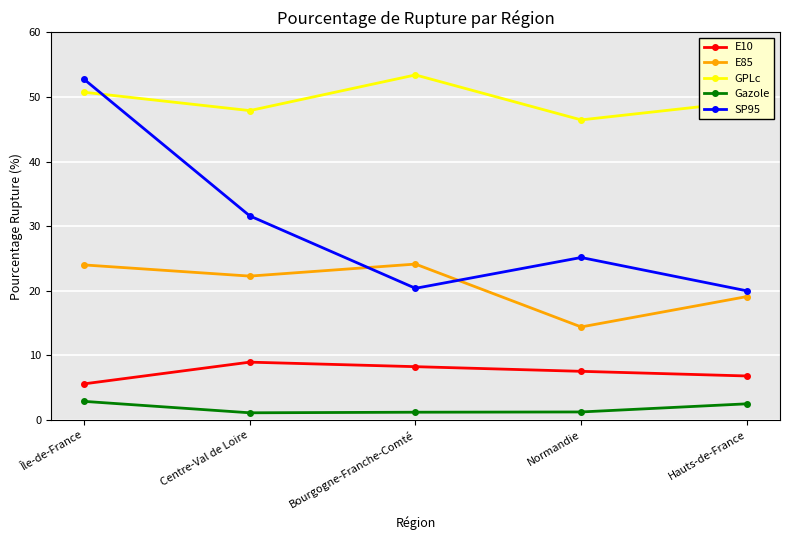

What is the difference between the maximum and second lowest values in the SP95 series?

32.4